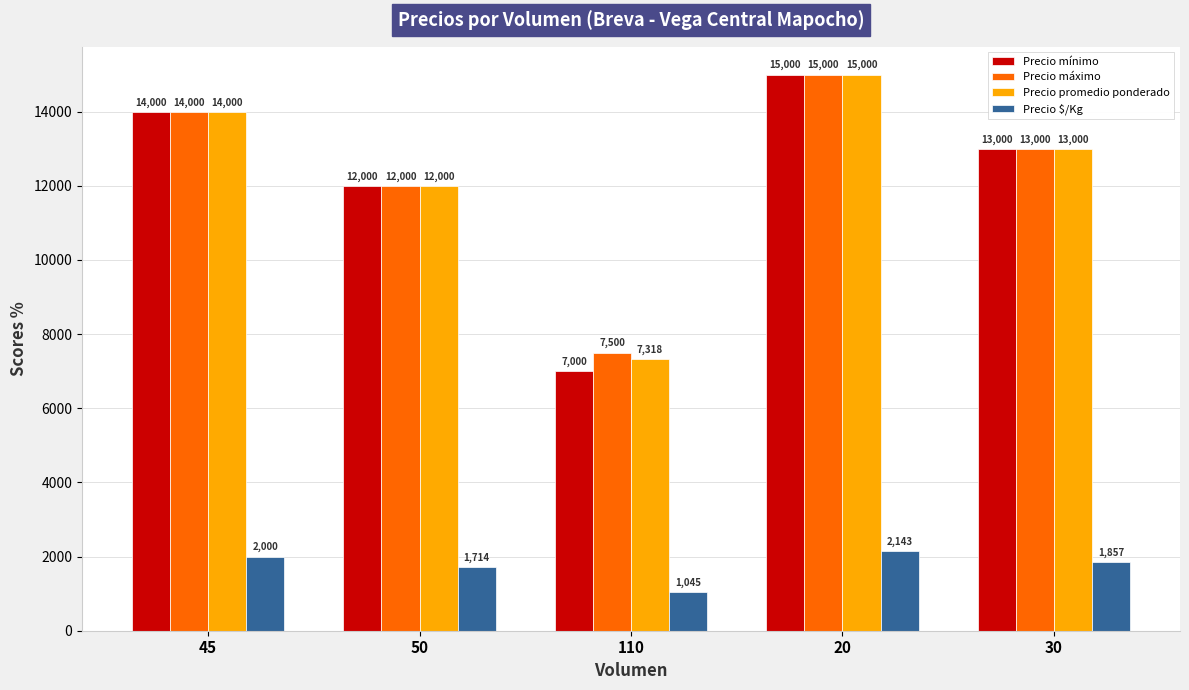

At how many categories does at least one series exceed 8553?

4